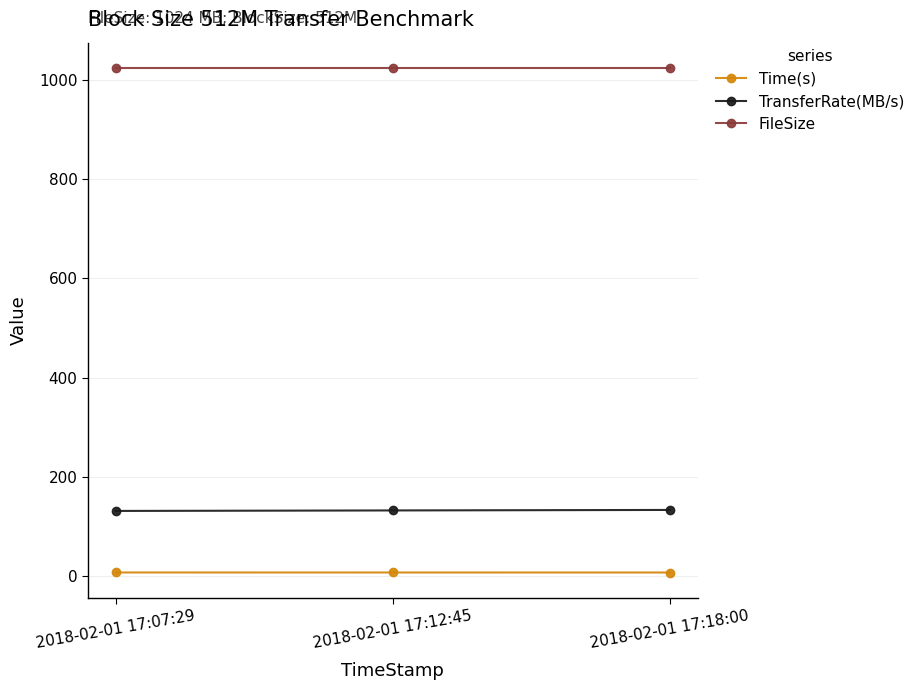

What is the average value of the Time(s) series?

8.1